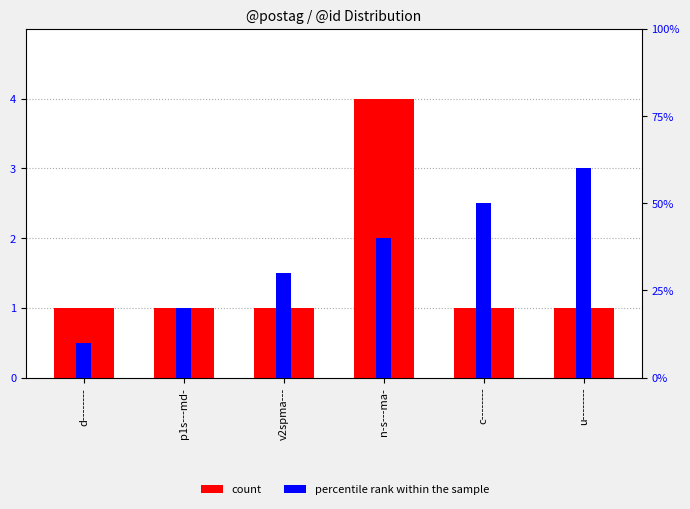

At which label does percentile rank within the sample first exceed 40?

c--------